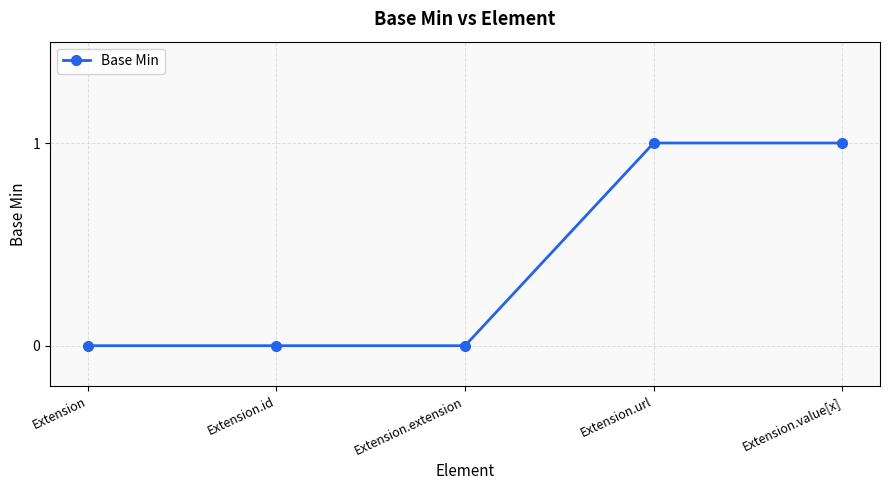

The chart shows a value of -1 at Extension.extension. True or false?

False